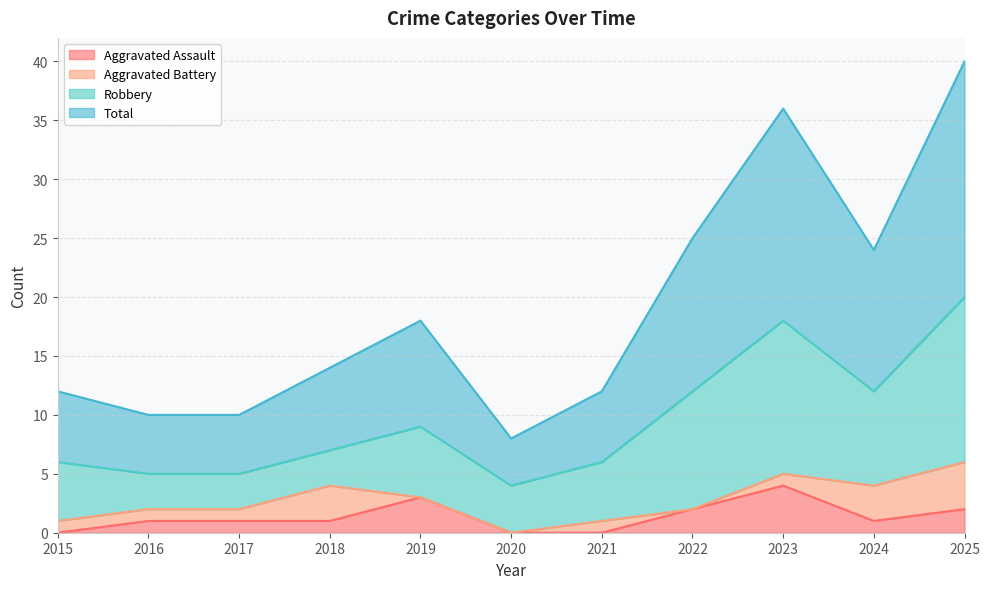

True or false: Total and Aggravated Assault intersect in this chart.

False